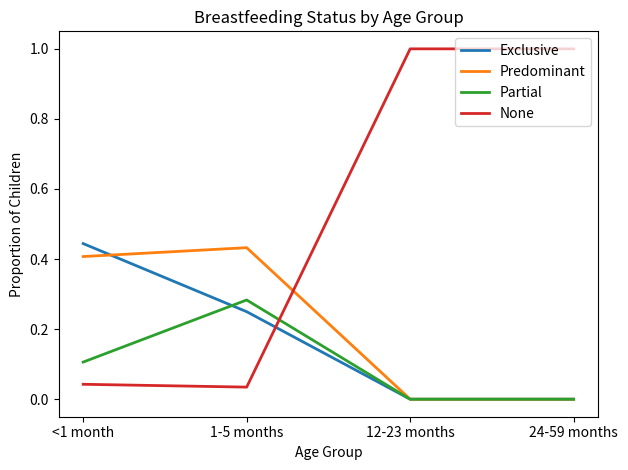

What position from the left is 12-23 months?

3